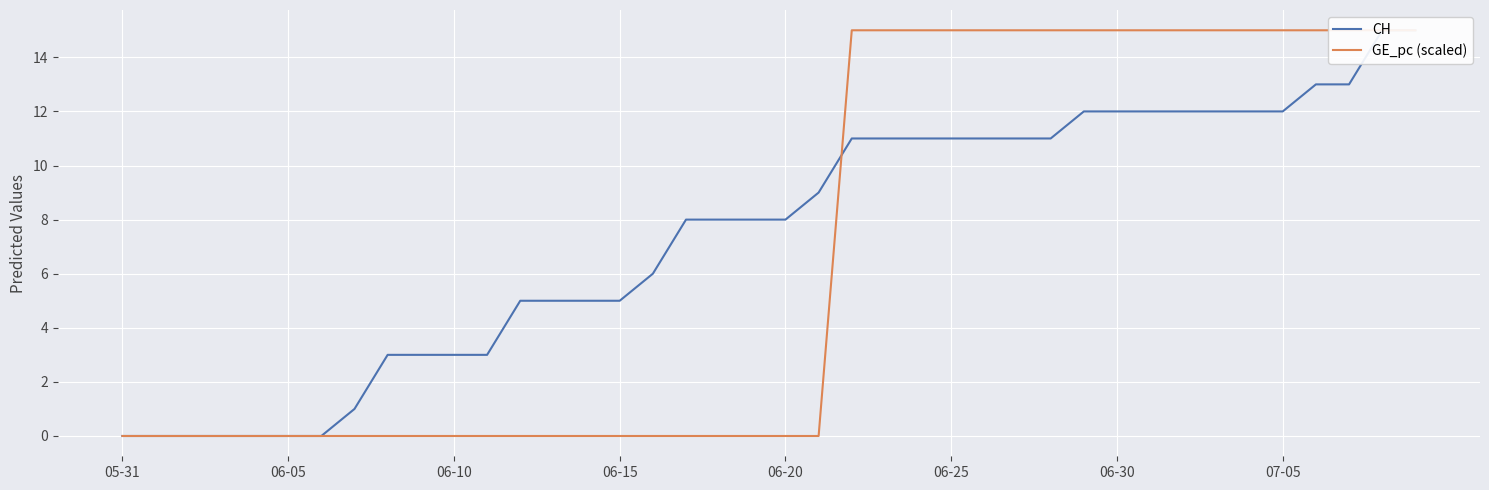

How many positive values does the CH series have?

33